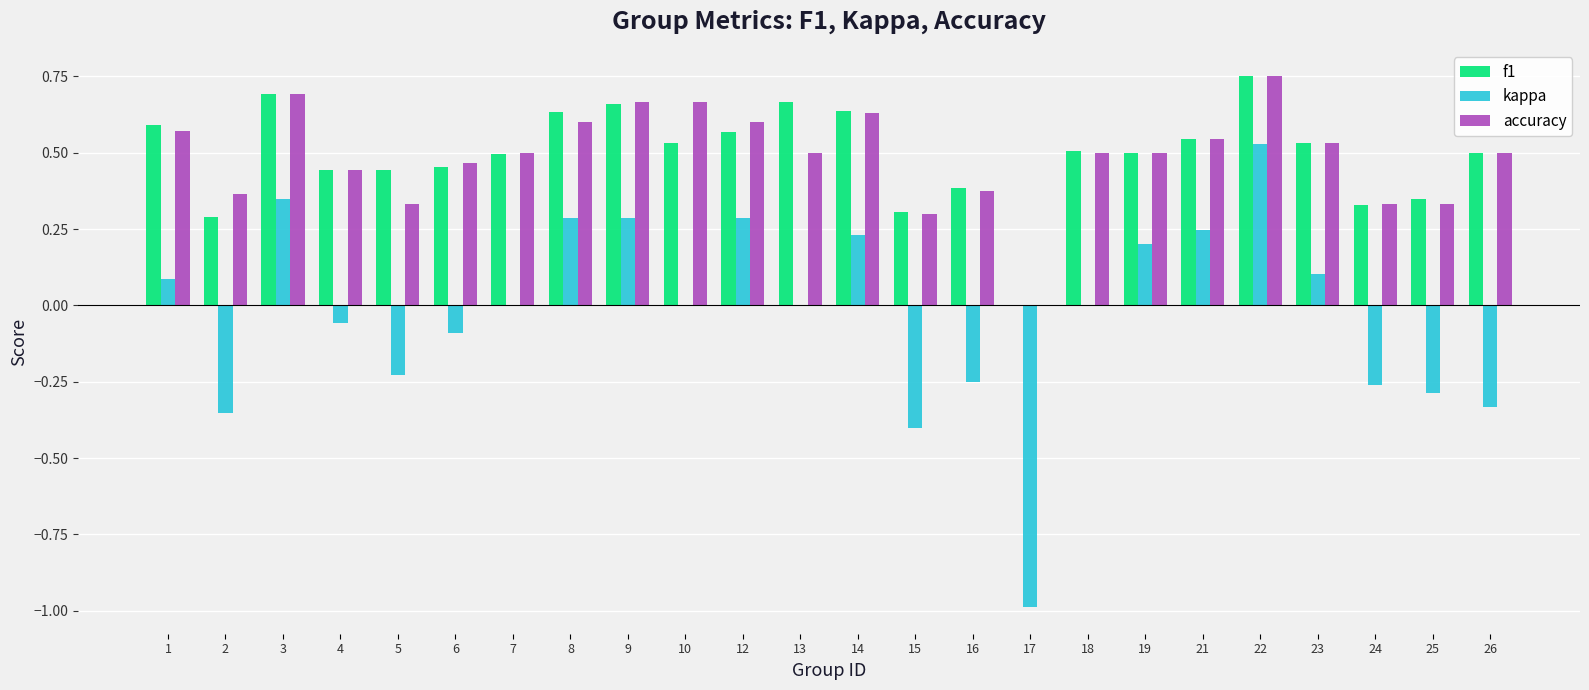

What is the sum of the f1 values at 16 and 21?

0.9